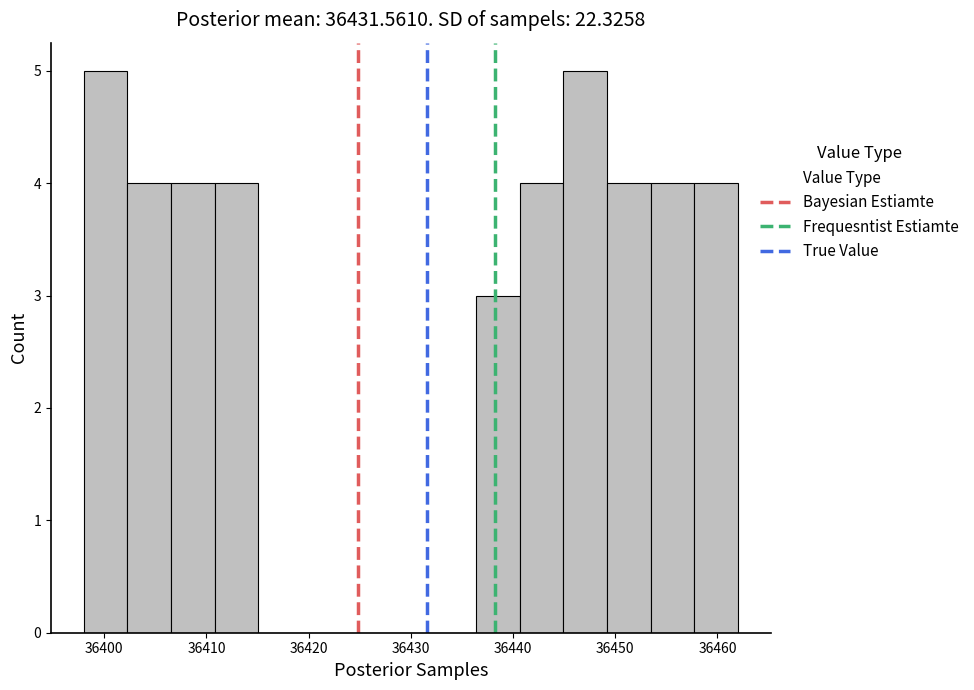

Reading left to right, transcribe this chart: for each bar, give the range it covers on the x-axis and its height. Neither the bar edges nor the heights are printed on the chart, so give them approximately, as read against the axes.

36398 to 36402: 5
36402 to 36407: 4
36407 to 36411: 4
36411 to 36415: 4
36415 to 36419: 0
36419 to 36424: 0
36424 to 36428: 0
36428 to 36432: 0
36432 to 36436: 0
36436 to 36441: 3
36441 to 36445: 4
36445 to 36449: 5
36449 to 36453: 4
36453 to 36458: 4
36458 to 36462: 4